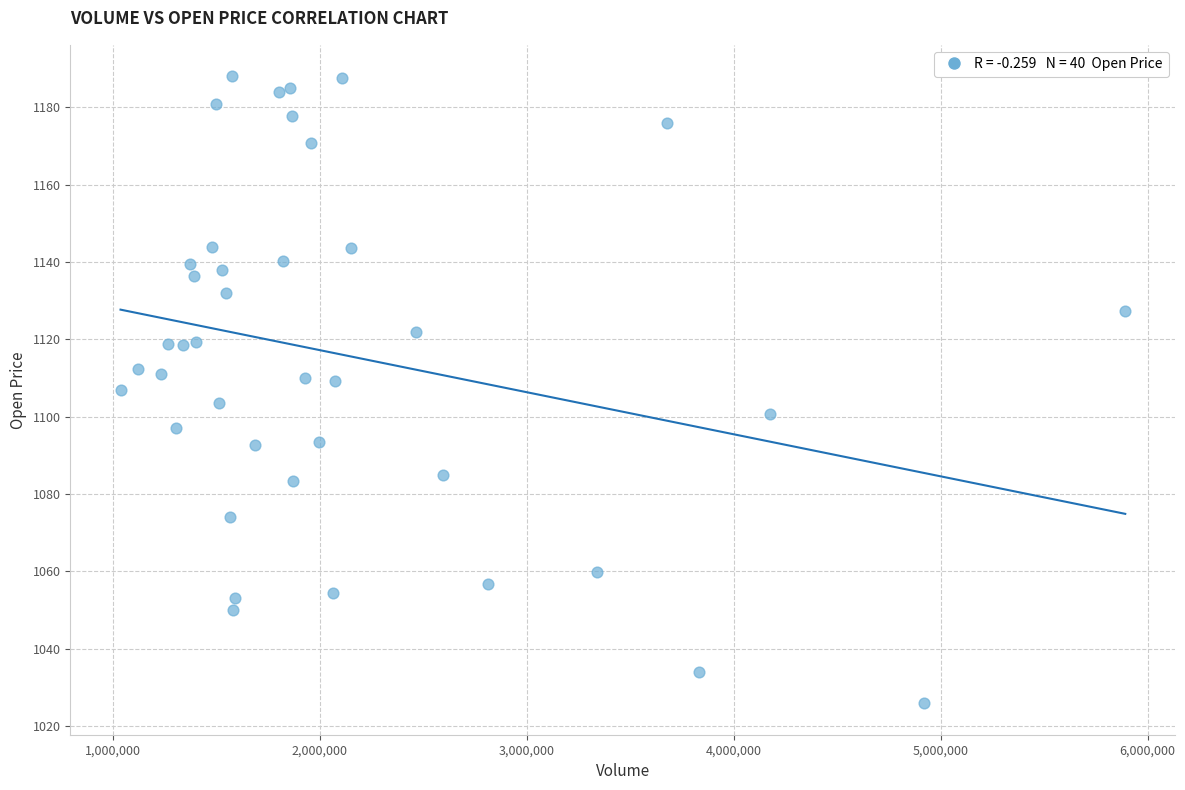

What is the range of Y values (max minus min)?

162.1